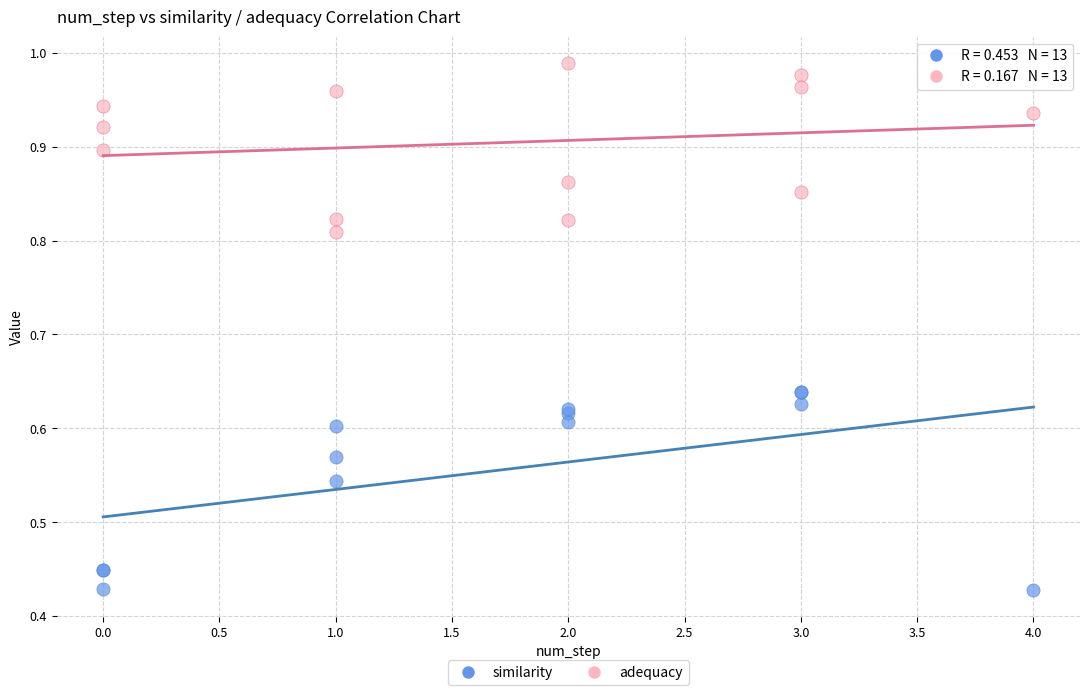

Which series reaches the minimum Y coordinate?

similarity